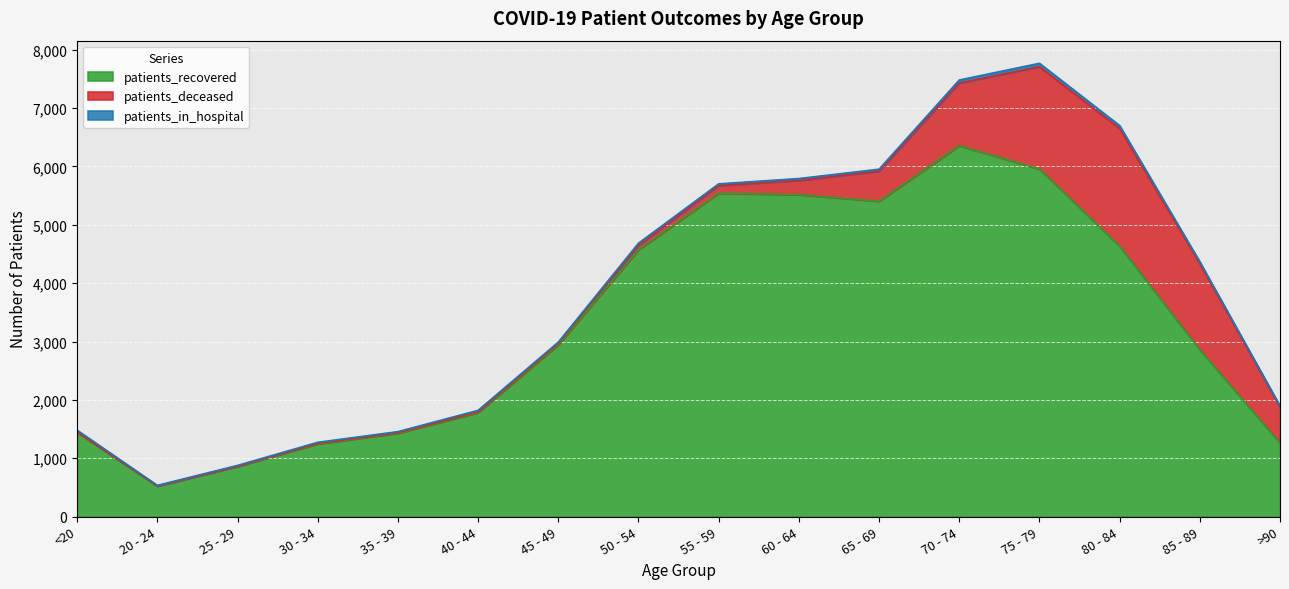

Where is patients_in_hospital nearest to the value 33?

60 - 64